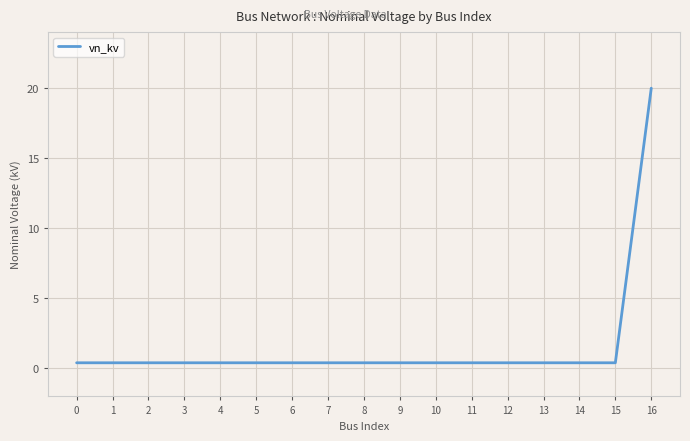

What is the sum of the values at 14 and 1?

0.8